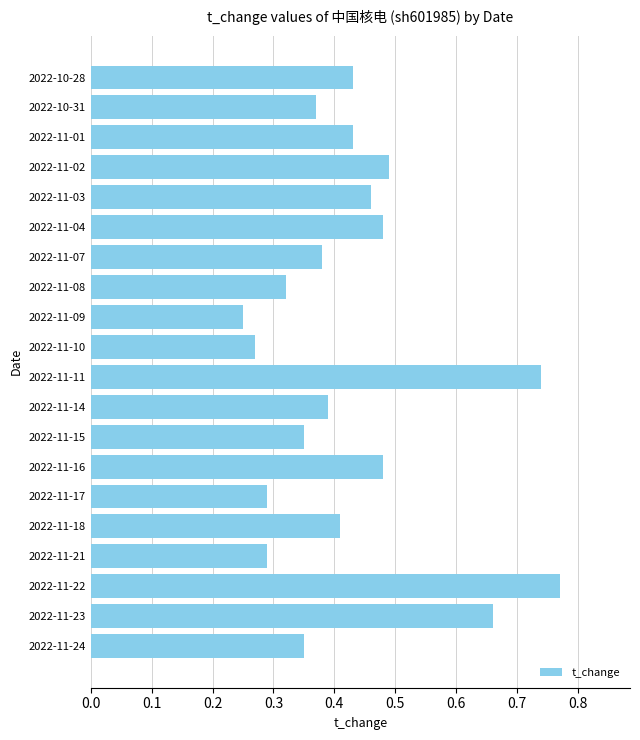

What is the sum of the values at 2022-11-03 and 2022-11-14?

0.9